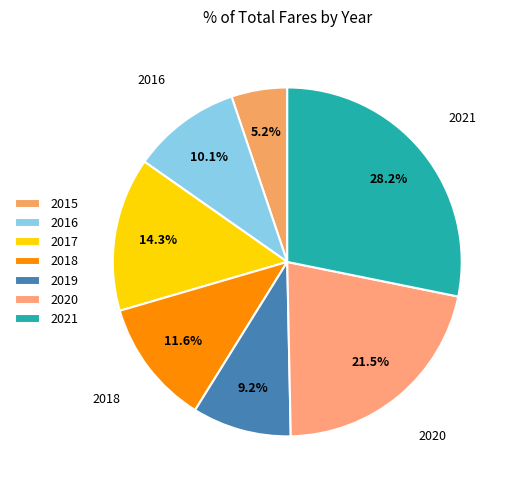

To the nearest percent, what is the difference between the largest and smallest slice percentages?

23%